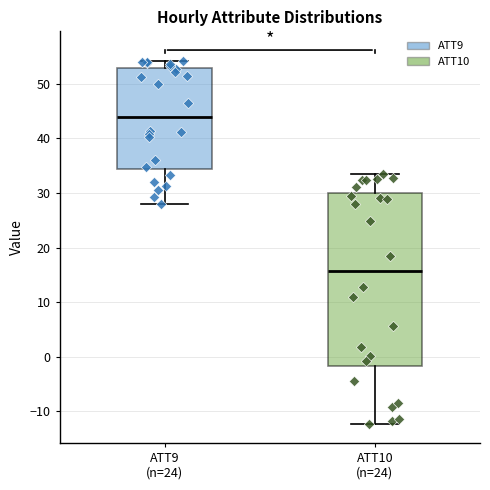

Reading left to right, transcribe this box plot: for each box, give where its median line is, the range the box spans, and where its two whiskers end, as read against the y-axis. The values are not printed on the chart, so give them approximately, as read against the axis.

ATT9 (n=24): median 44, box 34 to 53, whiskers 28 to 54
ATT10 (n=24): median 16, box -2 to 30, whiskers -12 to 33